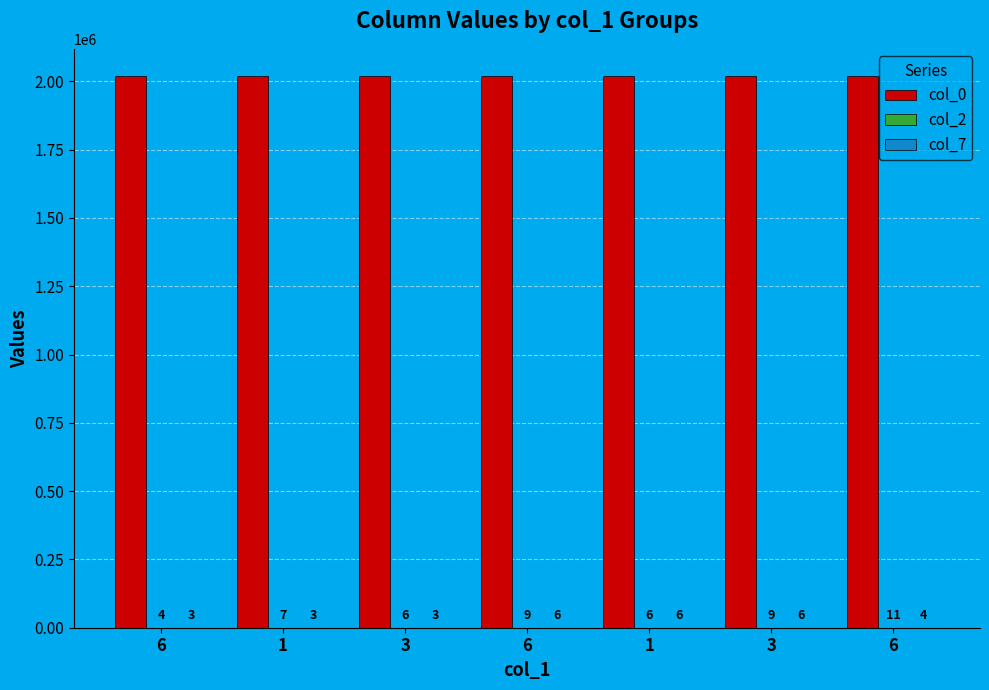

How many series are shown in this chart?

3